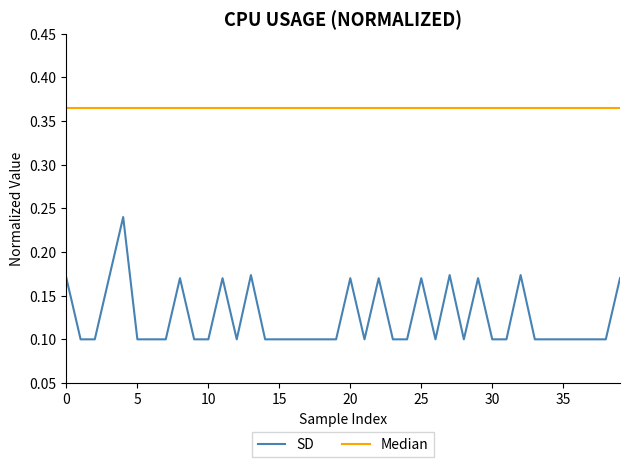

What are all the series names shown in the legend?

SD, Median